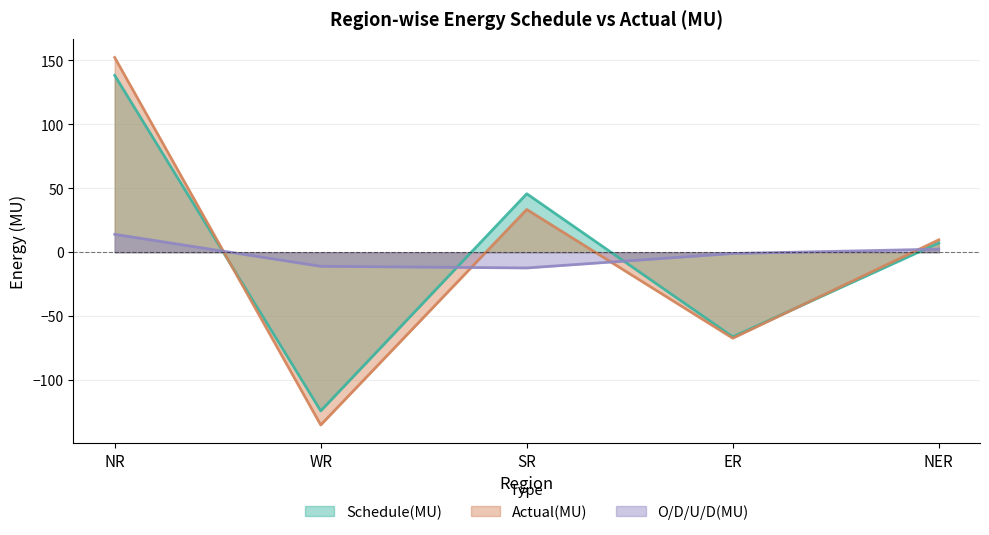

What is the label of the 2nd point from the right?

ER